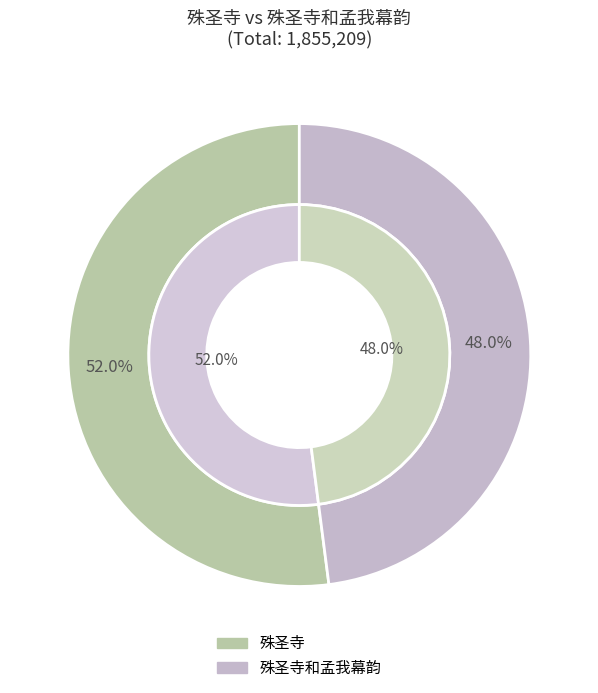

Is it true that 殊圣寺 is 52% of the pie?

True